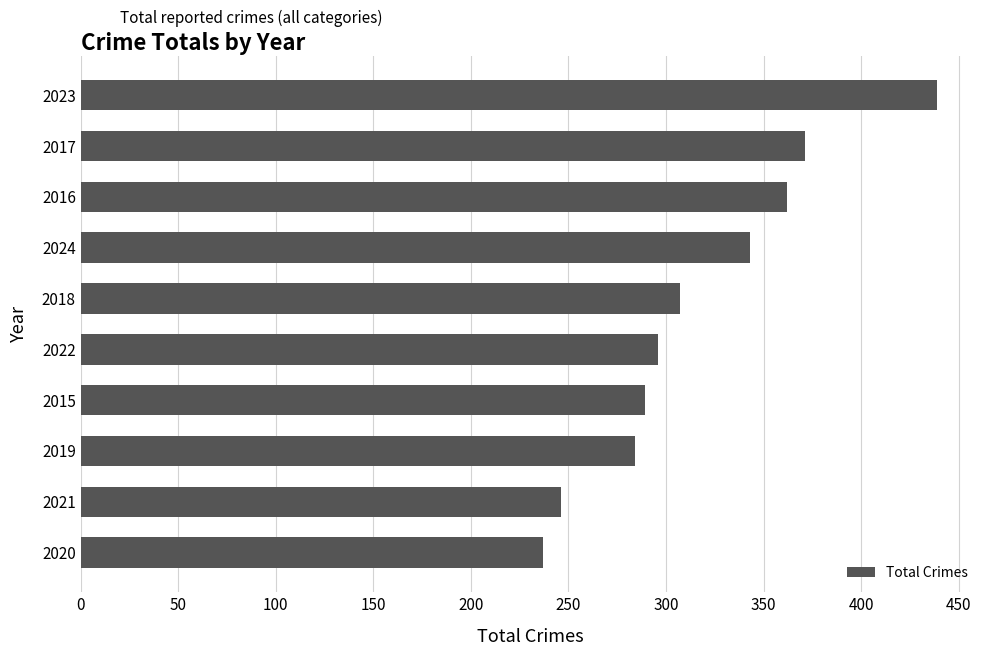

Which has a higher value, 2017 or 2015?

2017